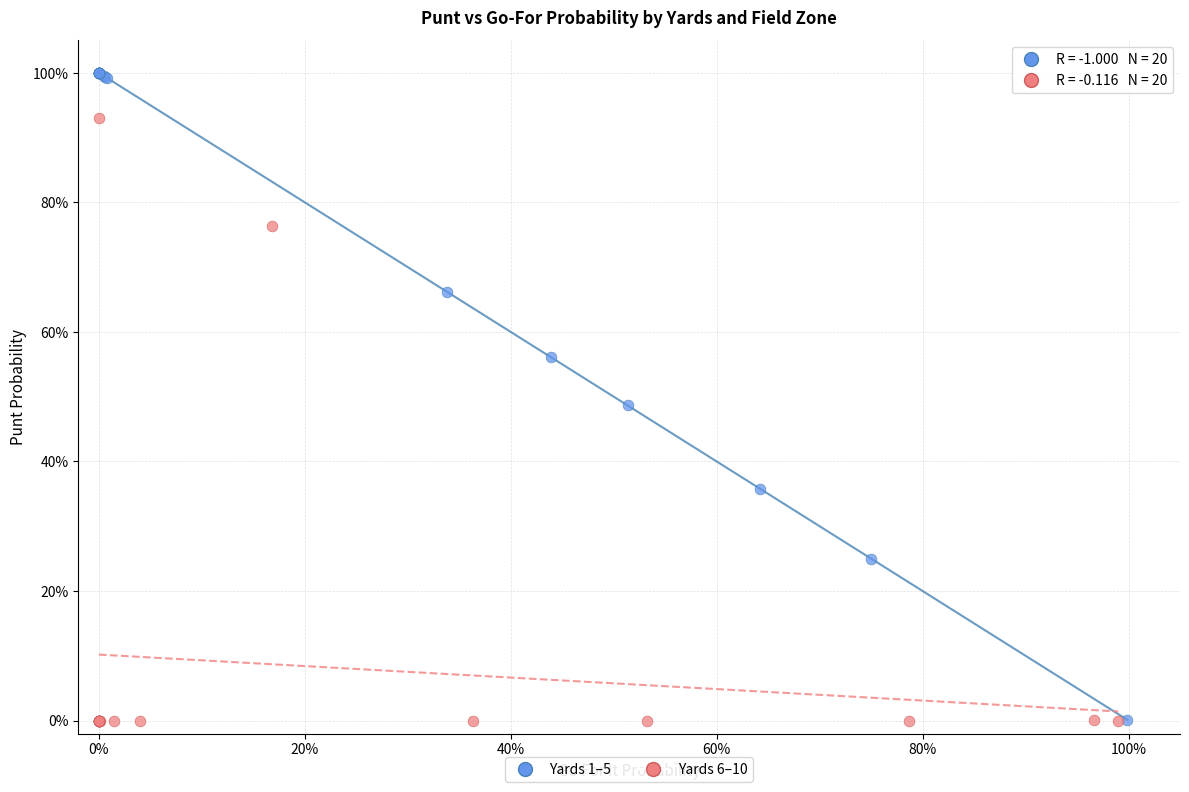

What are all the series names shown in the legend?

Yards 1–5, Yards 6–10